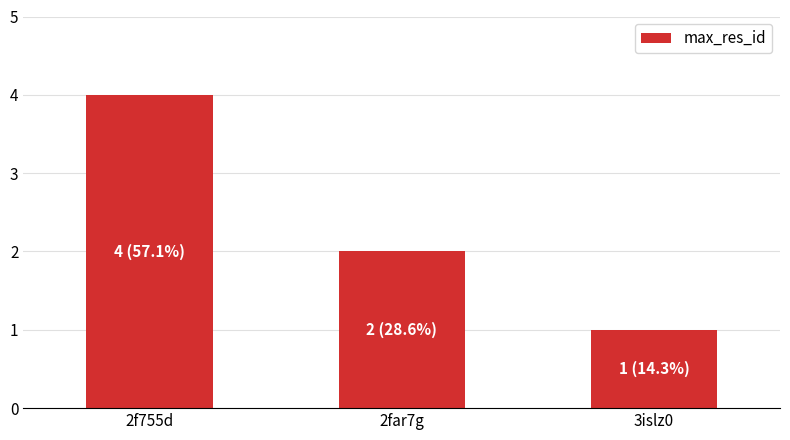

What is the smallest value displayed?

1